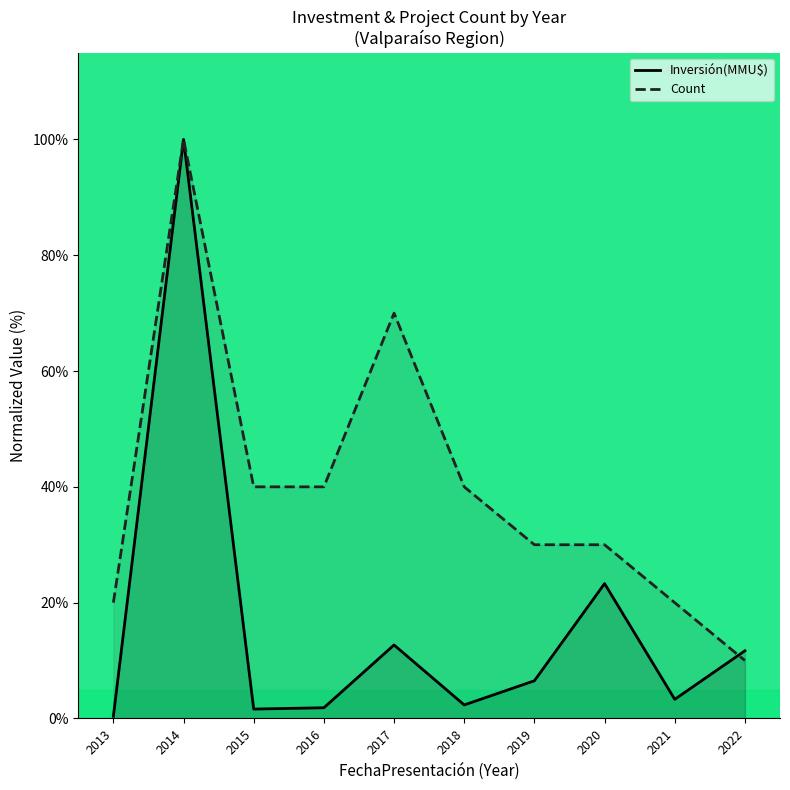

Reading left to right, transcribe all the data shown in this chart.

Inversión(MMU$): 0.4	100.0	1.6	1.9	12.7	2.3	6.5	23.3	3.3	11.7
Count: 20.0	100.0	40.0	40.0	70.0	40.0	30.0	30.0	20.0	10.0